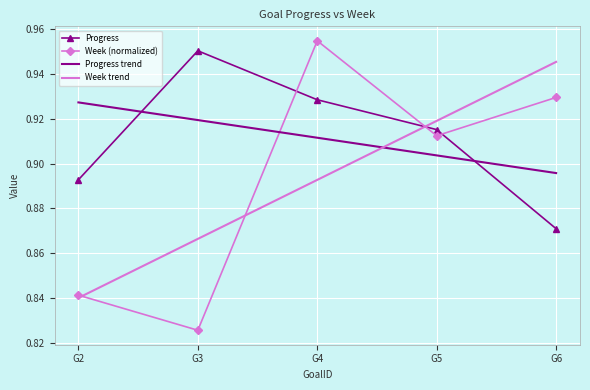

At which label is Week (normalized) closest to 0?

G3